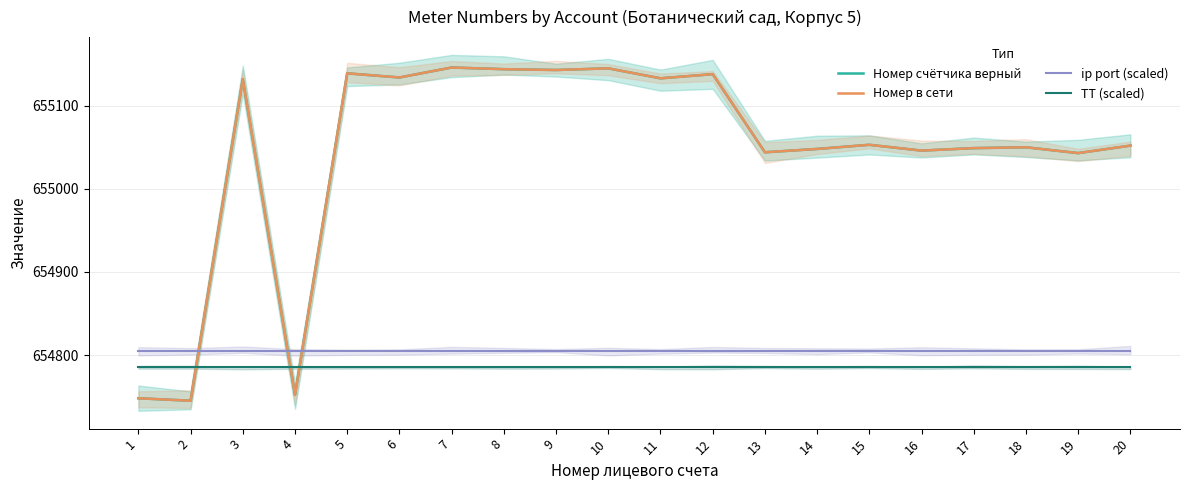

True or false: ТТ (scaled) and ip port (scaled) cross at least once.

False